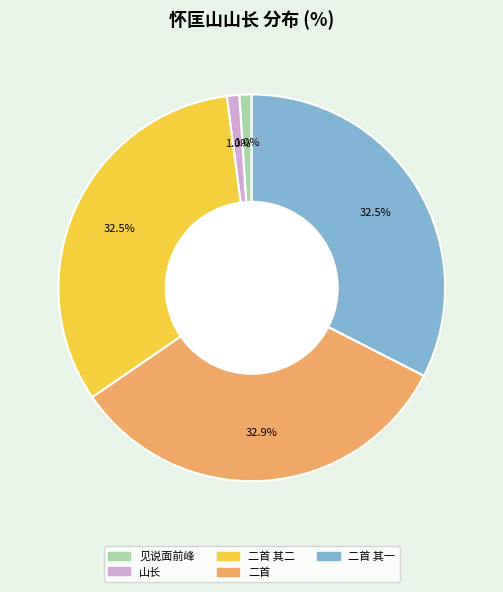

Is there a majority slice in this chart?

No